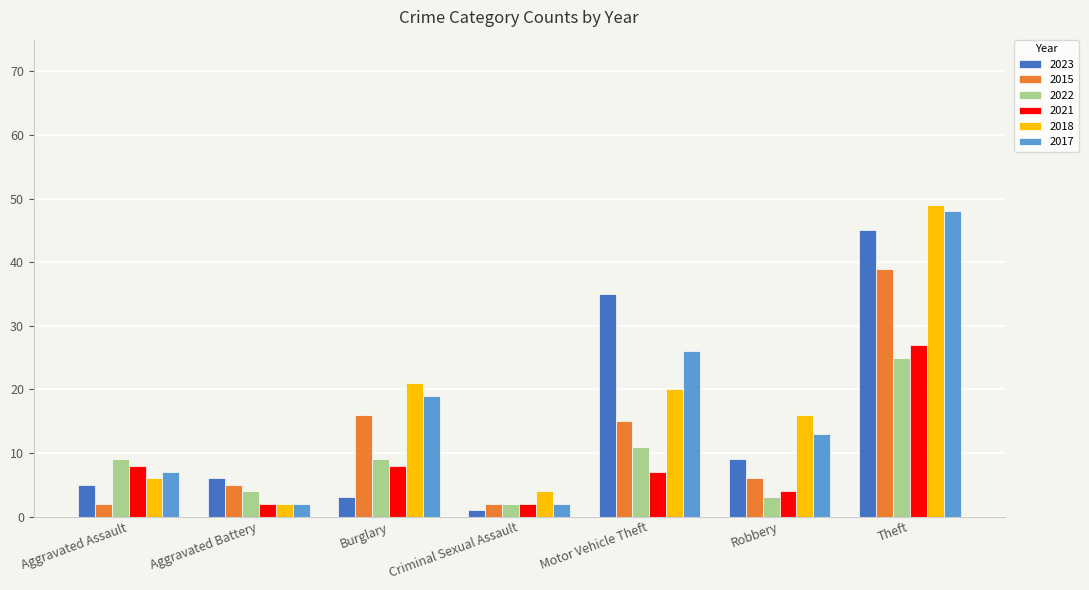

How many bars are there in total?

42